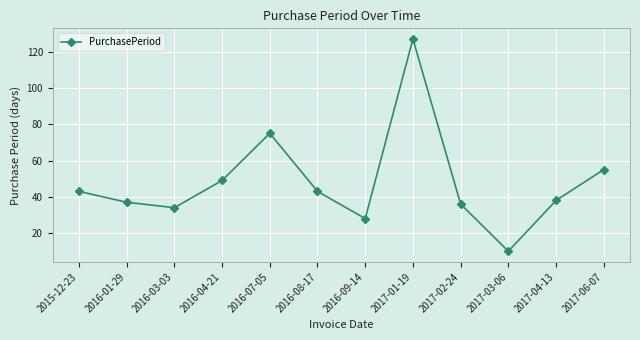

The chart shows a value of 28 at 2016-09-14. True or false?

True